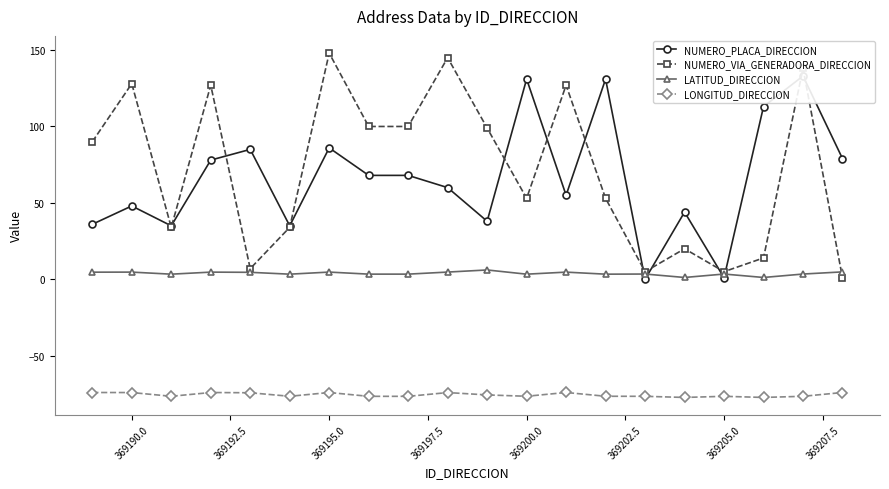

What are all the series names shown in the legend?

NUMERO_PLACA_DIRECCION, NUMERO_VIA_GENERADORA_DIRECCION, LATITUD_DIRECCION, LONGITUD_DIRECCION